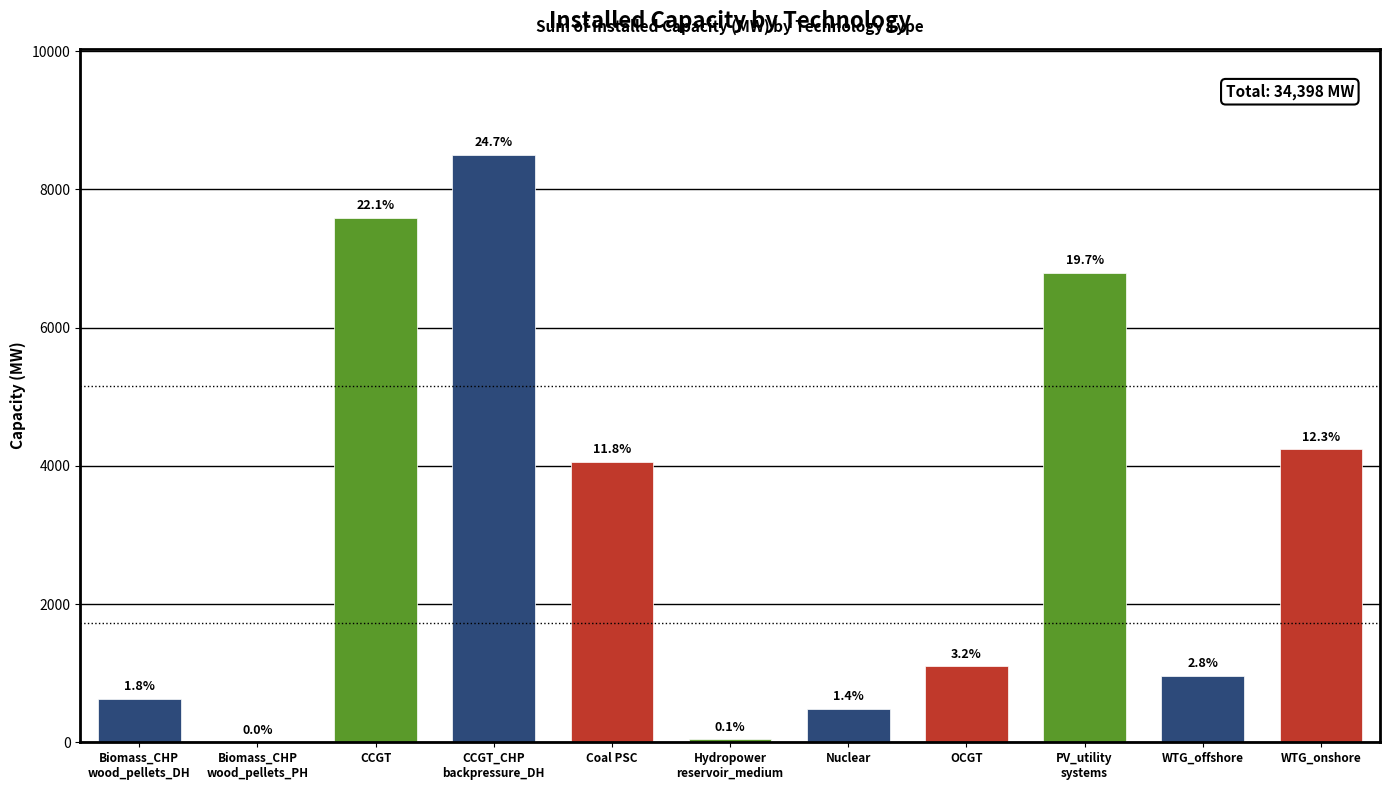

List the labels in order of value, smallest first.

Biomass_CHP
wood_pellets_PH, Hydropower
reservoir_medium, Nuclear, Biomass_CHP
wood_pellets_DH, WTG_offshore, OCGT, Coal PSC, WTG_onshore, PV_utility
systems, CCGT, CCGT_CHP
backpressure_DH